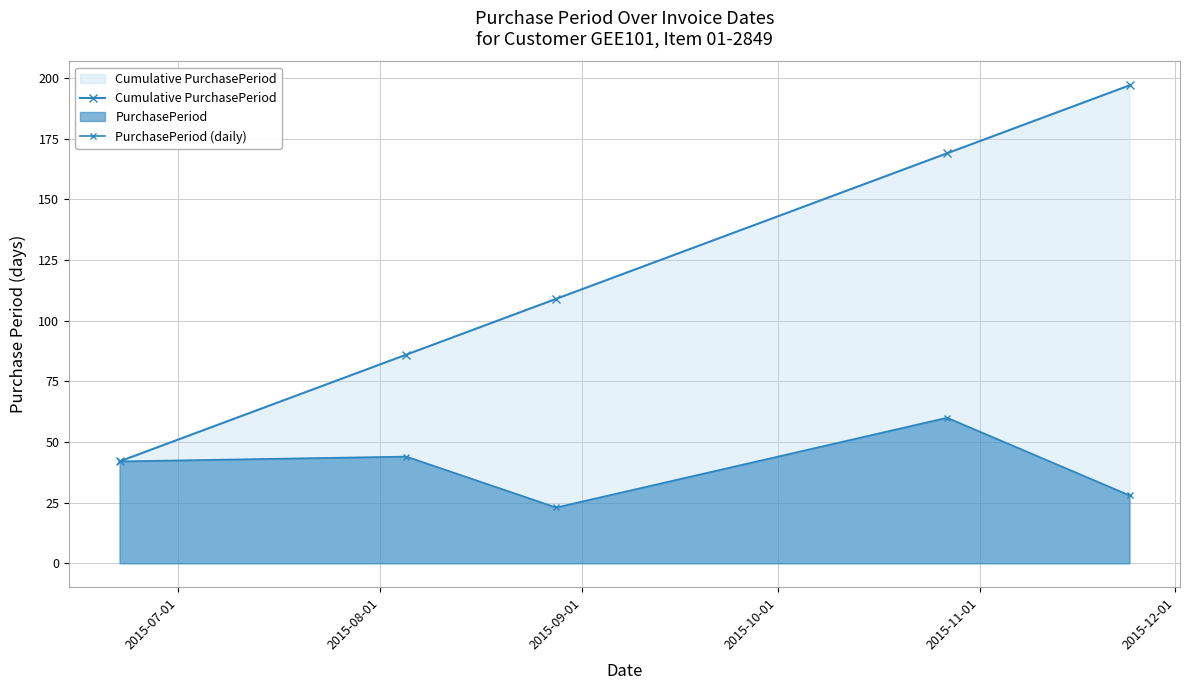

Is the value of PurchasePeriod (daily) at 2015-11-01 greater than the value of Cumulative PurchasePeriod at 2015-10-01?

No